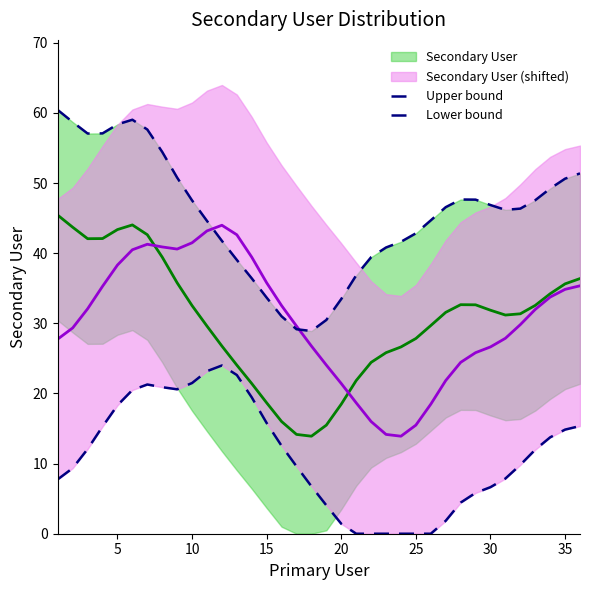

Is it true that Lower bound equals 0.0 at 25?

True